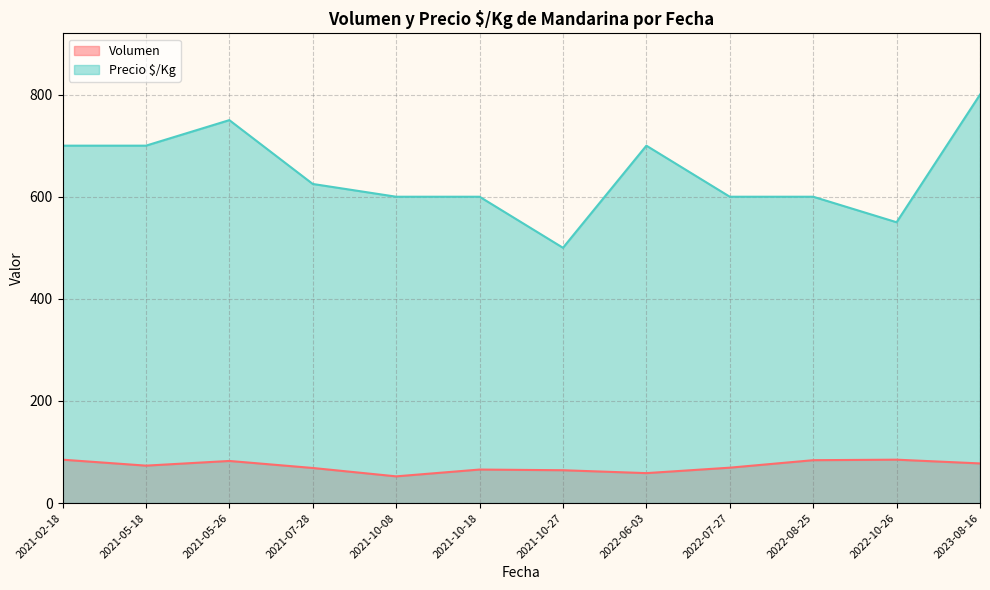

Rank the series at 2021-02-18 from highest to lowest value.

Precio $/Kg, Volumen